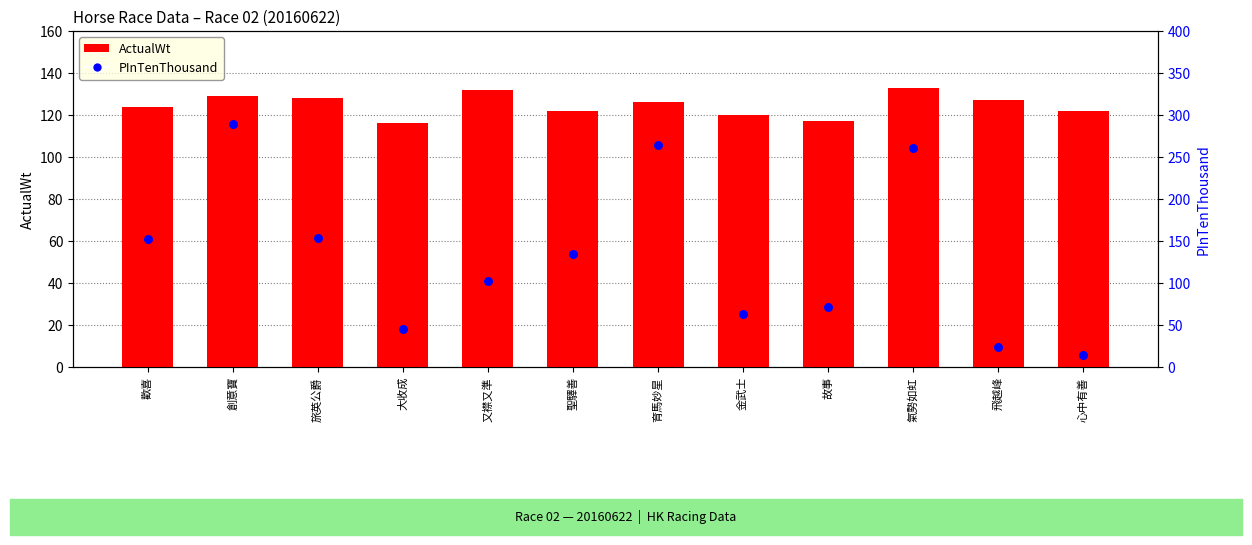

Which series reaches the maximum Y coordinate?

PInTenThousand